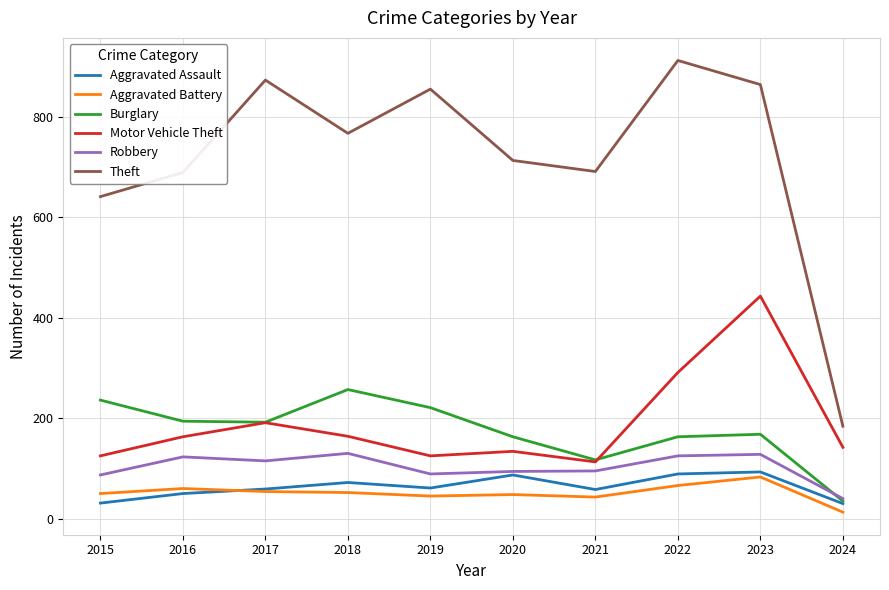

Which series has the largest range (max minus min)?

Theft